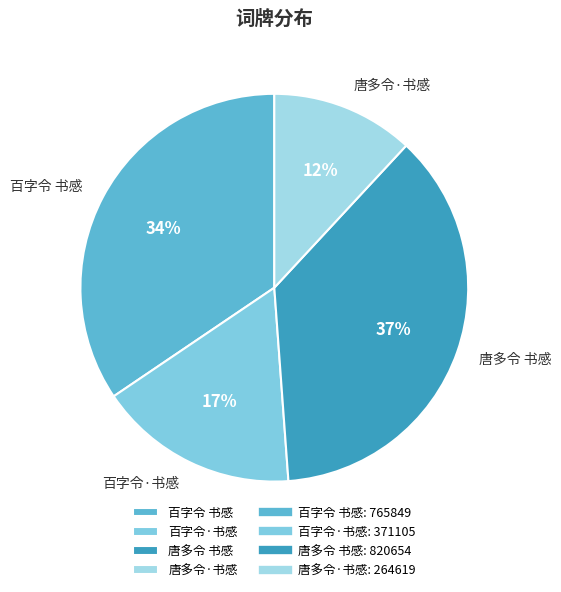

To the nearest percent, what percentage of the pie is 百字令·书感?

17%